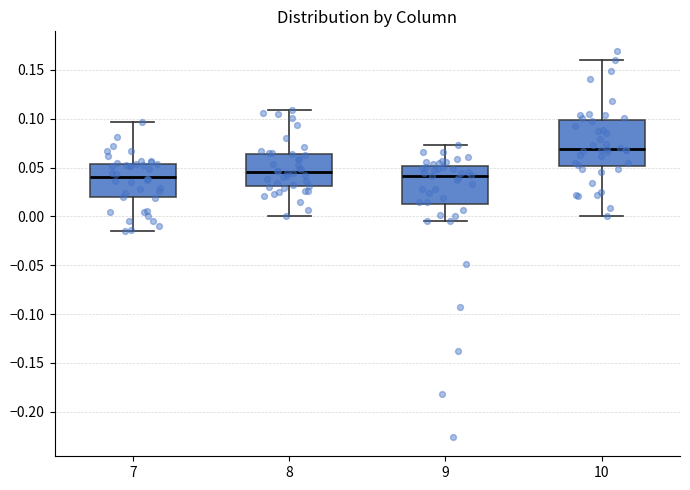

Reading left to right, transcribe this box plot: for each box, give where its median line is, the range the box spans, and where its two whiskers end, as read against the y-axis. The values are not printed on the chart, so give them approximately, as read against the axis.

7: median 0.040, box 0.020 to 0.055, whiskers -0.015 to 0.095
8: median 0.045, box 0.030 to 0.065, whiskers 0.000 to 0.110
9: median 0.040, box 0.015 to 0.050, whiskers -0.005 to 0.075
10: median 0.070, box 0.050 to 0.100, whiskers 0.000 to 0.160